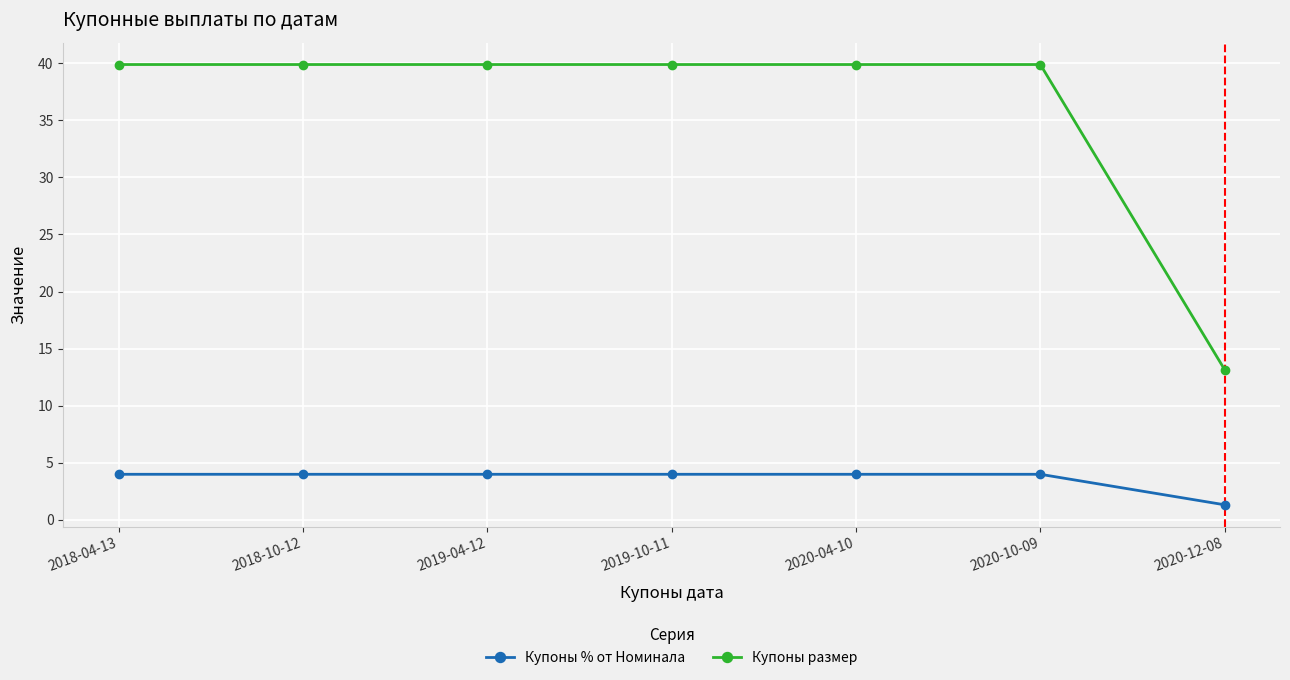

Reading right to left, extract all data points from this chart.

Купоны % от Номинала: 1.3	4.0	4.0	4.0	4.0	4.0	4.0
Купоны размер: 13.2	39.9	39.9	39.9	39.9	39.9	39.9